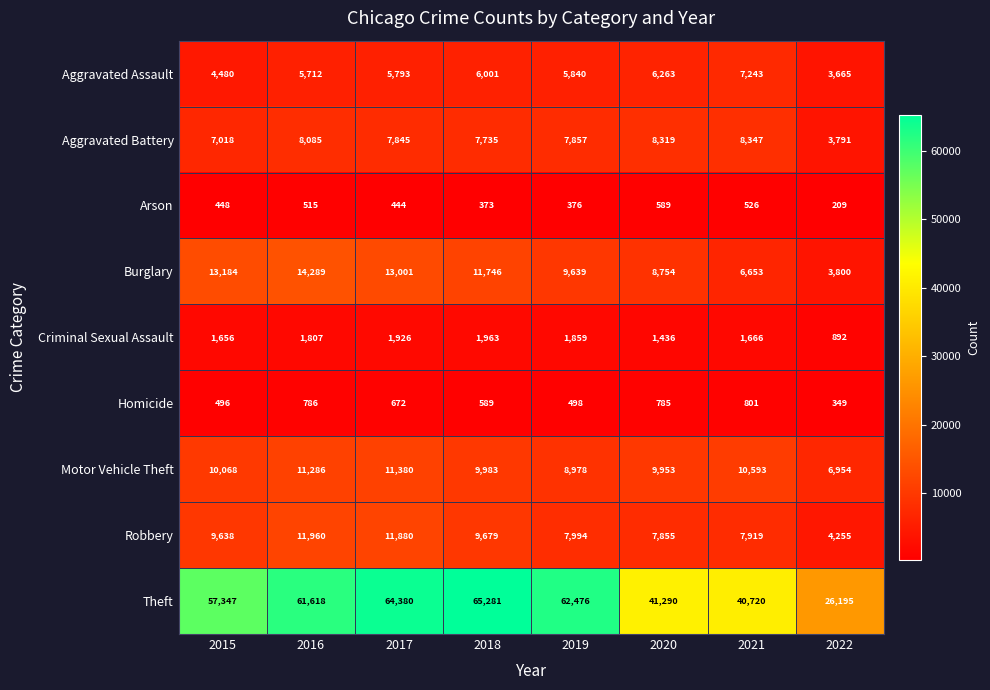

At how many categories does at least one series exceed 15463?

8